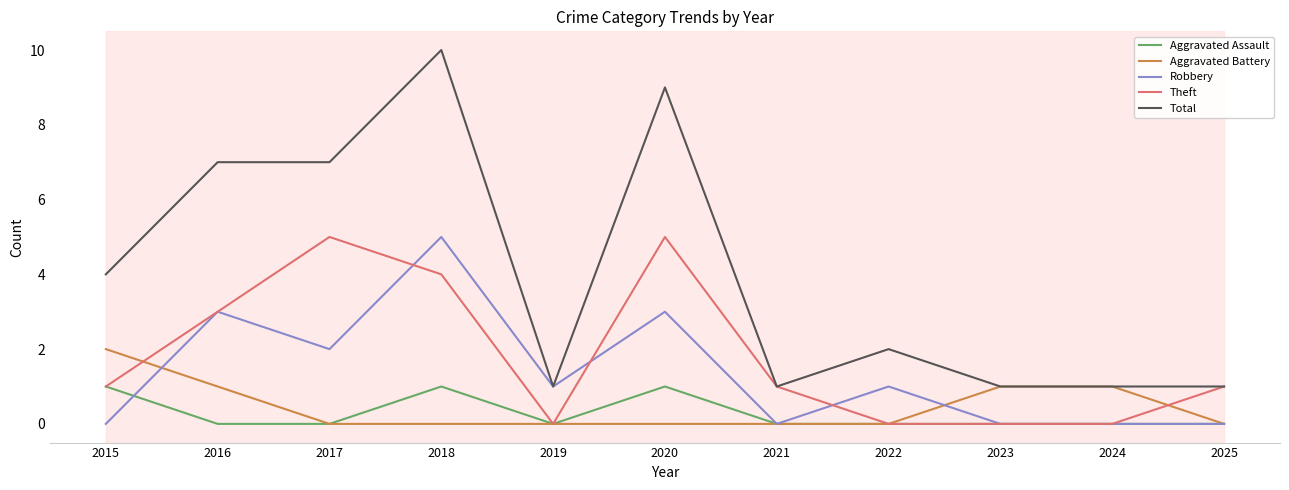

Rank the series at 2018 from highest to lowest value.

Total, Robbery, Theft, Aggravated Assault, Aggravated Battery